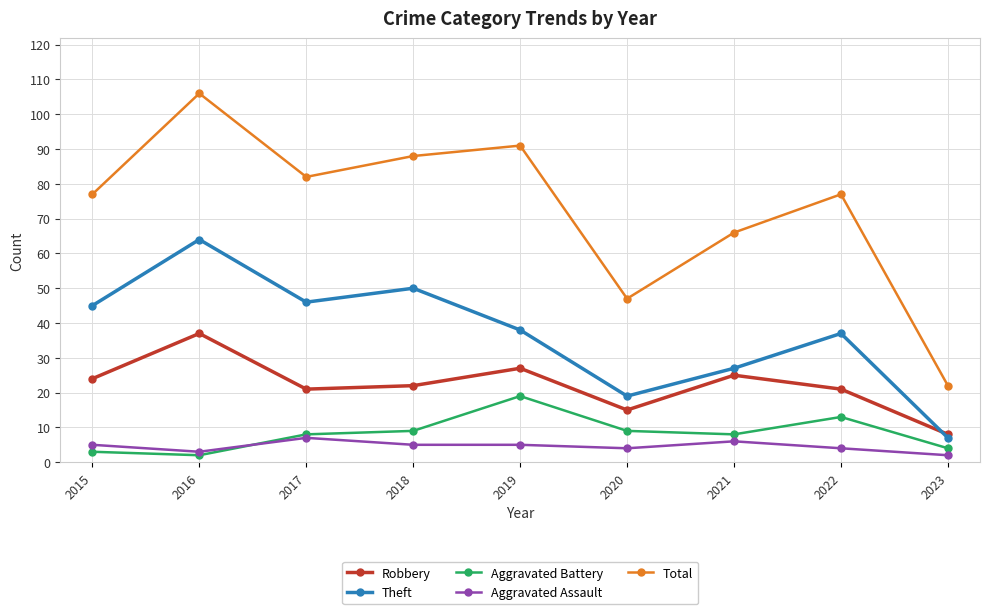

What is the greatest value displayed?

106